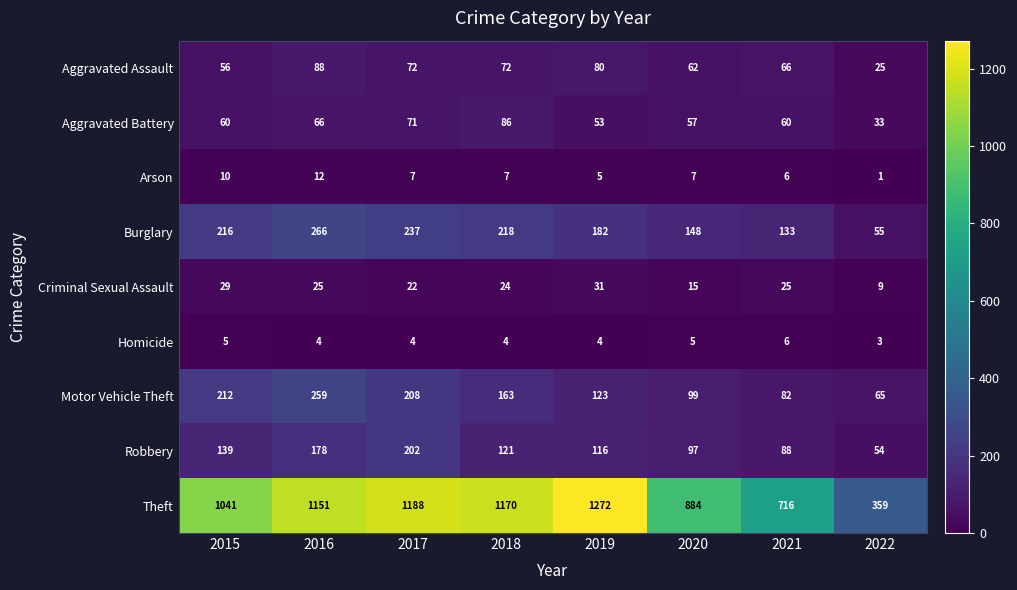

True or false: Burglary has a value of 55 at 2022.

True